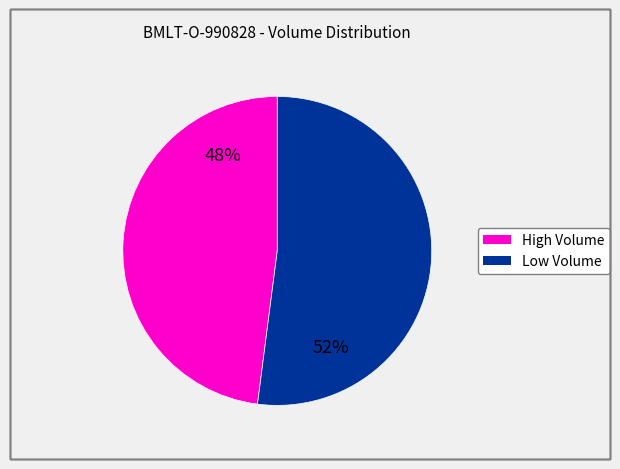

Is there any slice that represents more than half of the pie?

Yes